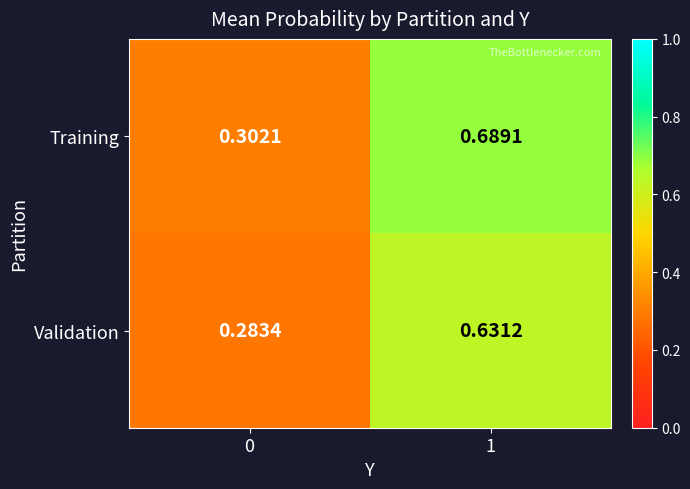

At how many categories does at least one series exceed 0?

2